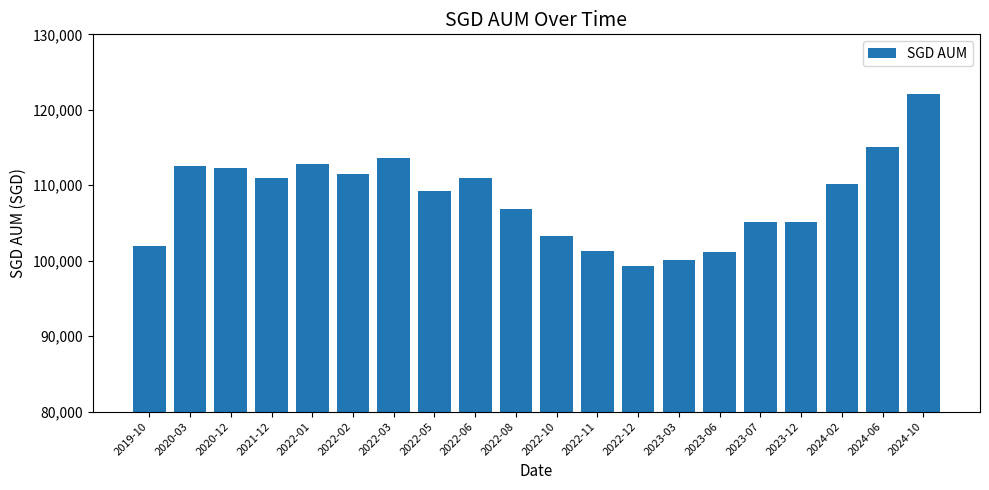

What is the difference between the maximum and minimum values?

22749.0